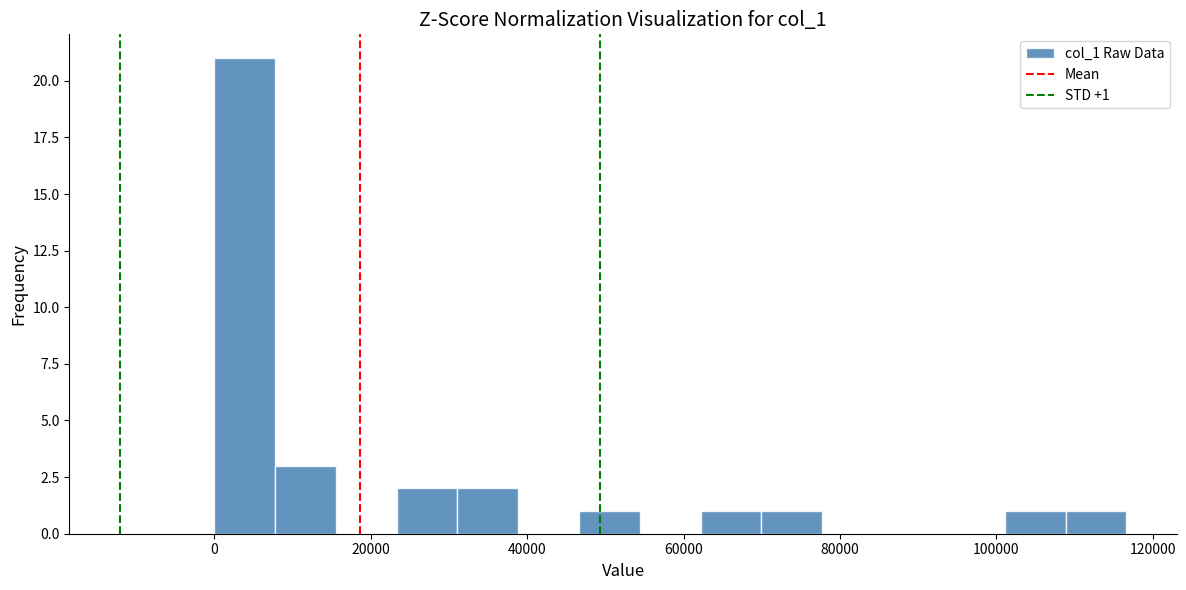

Around what value on the x-axis is the tallest bar? Give the approximate position of its centre, as read against the axis.

4000